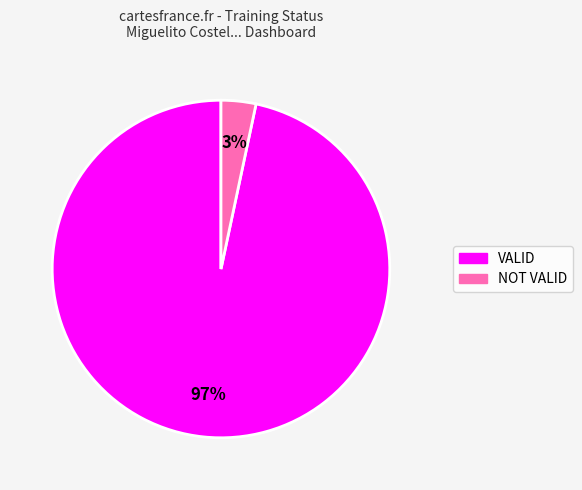

To the nearest percent, what portion does VALID represent?

97%